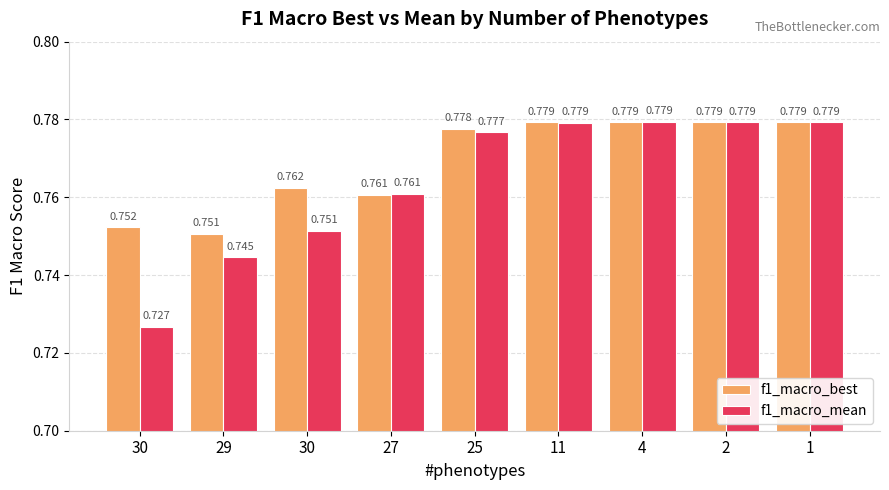

True or false: f1_macro_mean has a value of 0.8 at 2.

True